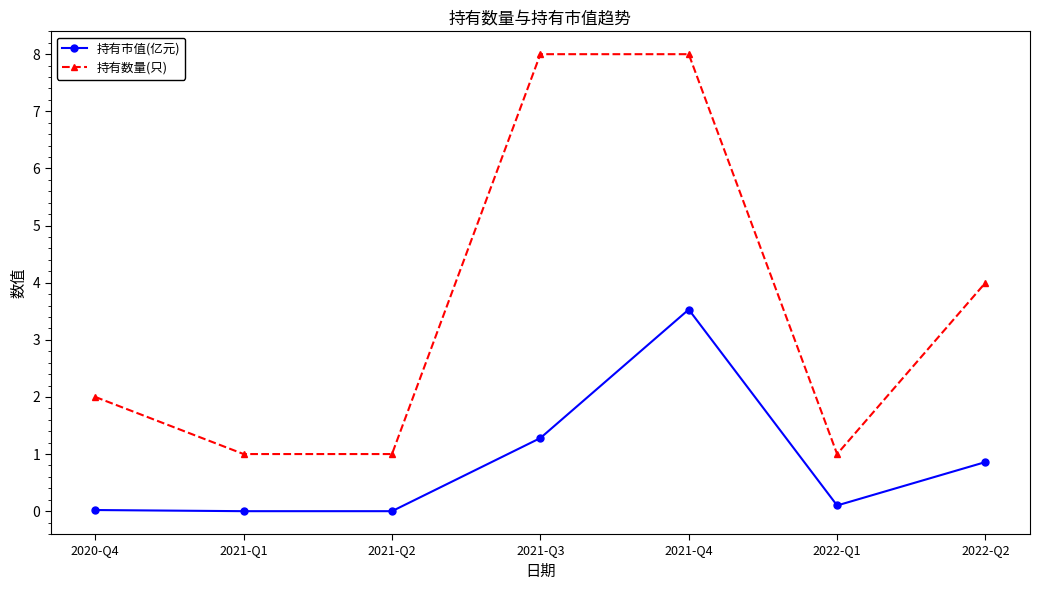

What is the label of the 6th point from the left?

2022-Q1